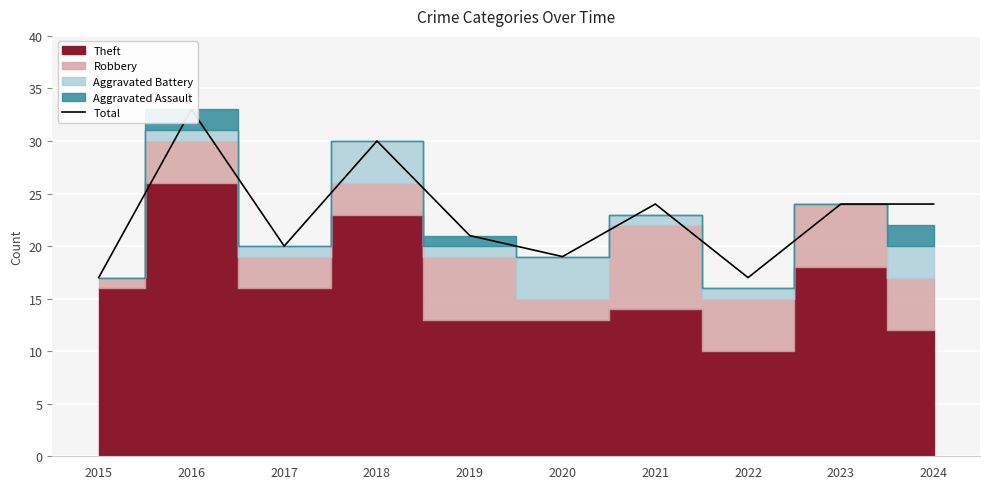

Rank the categories by value from lowest to highest.

2015, 2022, 2020, 2017, 2019, 2021, 2023, 2024, 2018, 2016